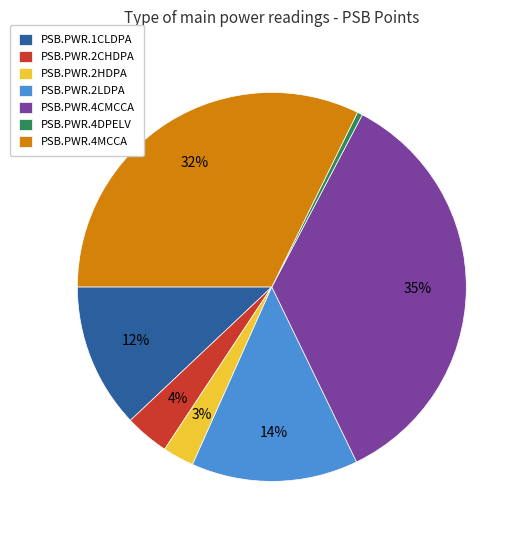

To the nearest percent, what is the difference between the PSB.PWR.4MCCA and PSB.PWR.2LDPA slice percentages?

18%